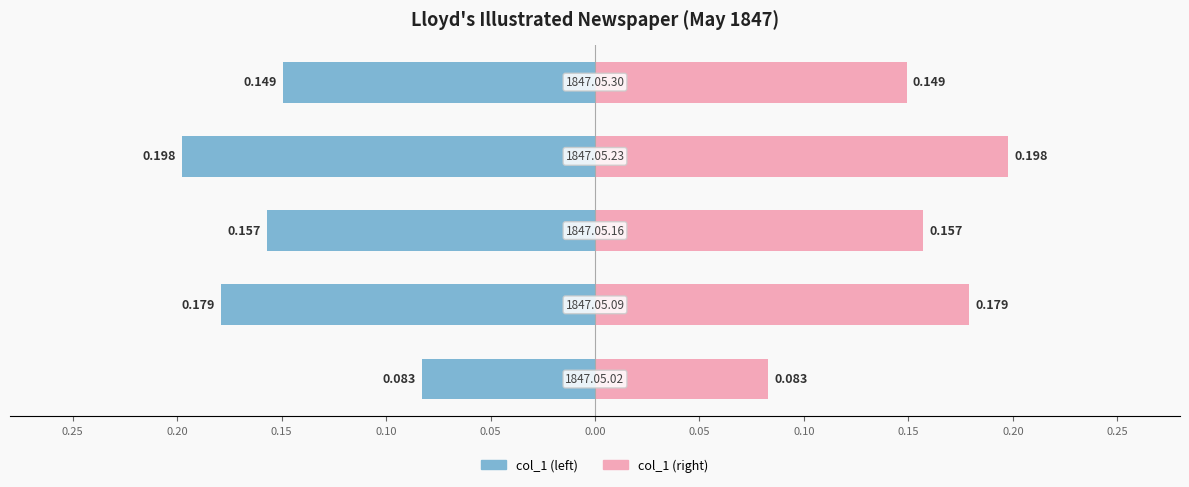

The col_1 (left mirror) series shows -0.2 at 0.05. True or false?

False